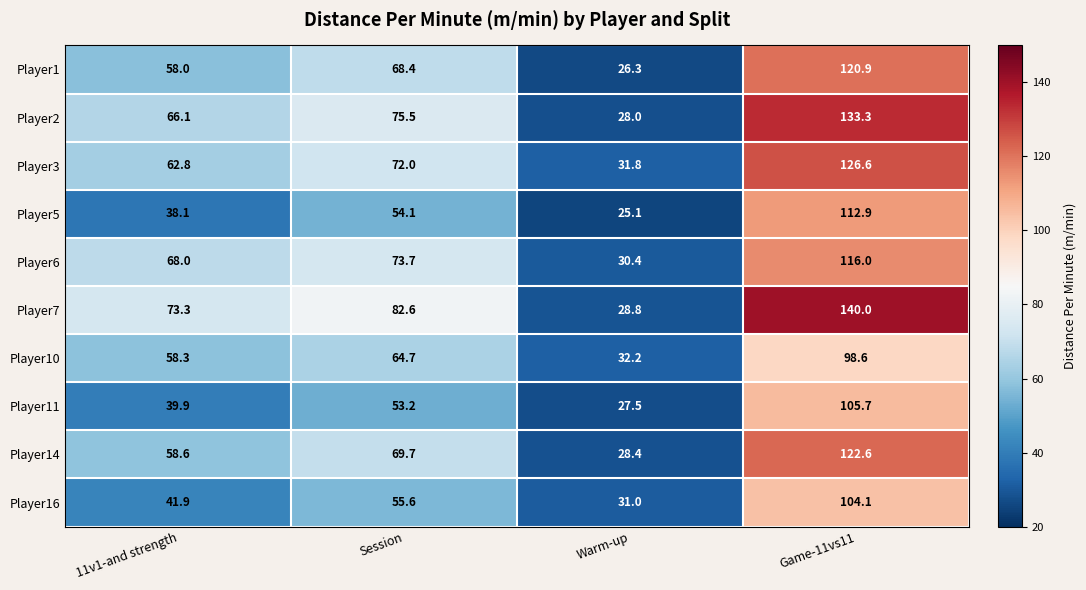

What is the difference between the Player6 values at Game-11vs11 and Warm-up?

85.6